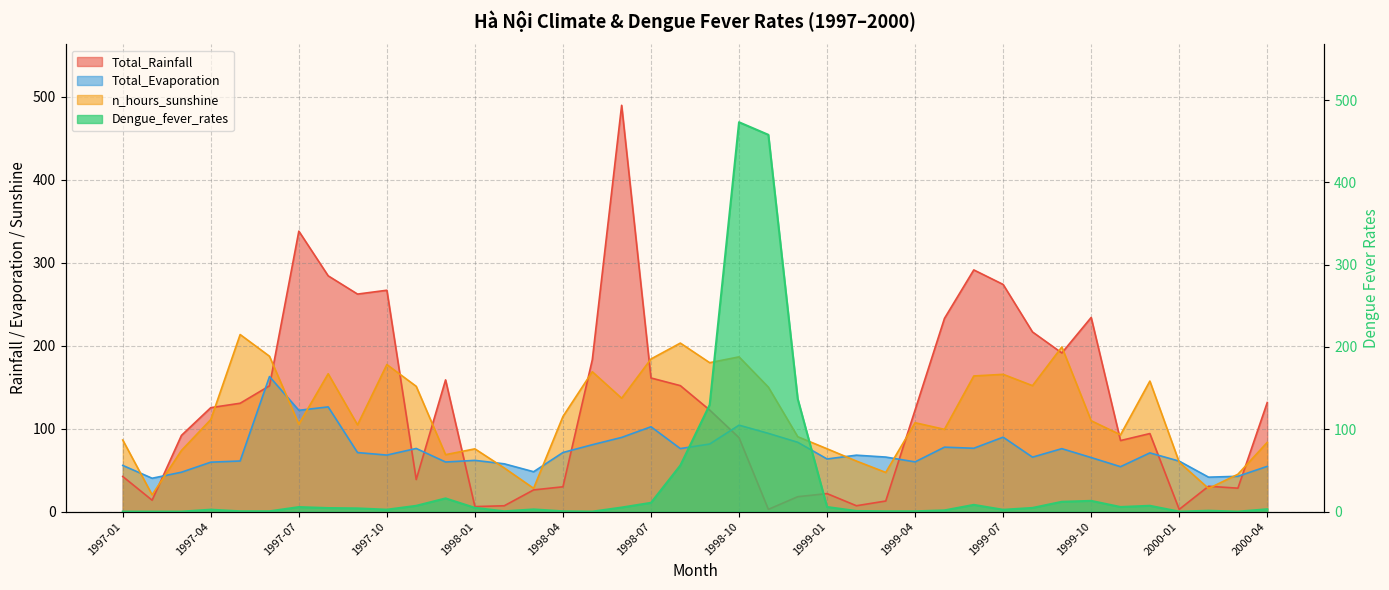

List the labels in order of Total_Rainfall value, largest first.

1998-06, 1997-07, 1999-06, 1997-08, 1999-07, 1997-10, 1997-09, 1999-10, 1999-05, 1999-08, 1999-09, 1998-05, 1998-07, 1997-12, 1998-08, 1997-06, 2000-04, 1997-05, 1997-04, 1999-04, 1998-09, 1999-12, 1997-03, 1998-10, 1999-11, 1997-01, 1997-11, 2000-02, 1998-04, 2000-03, 1998-03, 1999-01, 1998-12, 1997-02, 1999-03, 1999-02, 1998-02, 1998-01, 1998-11, 2000-01